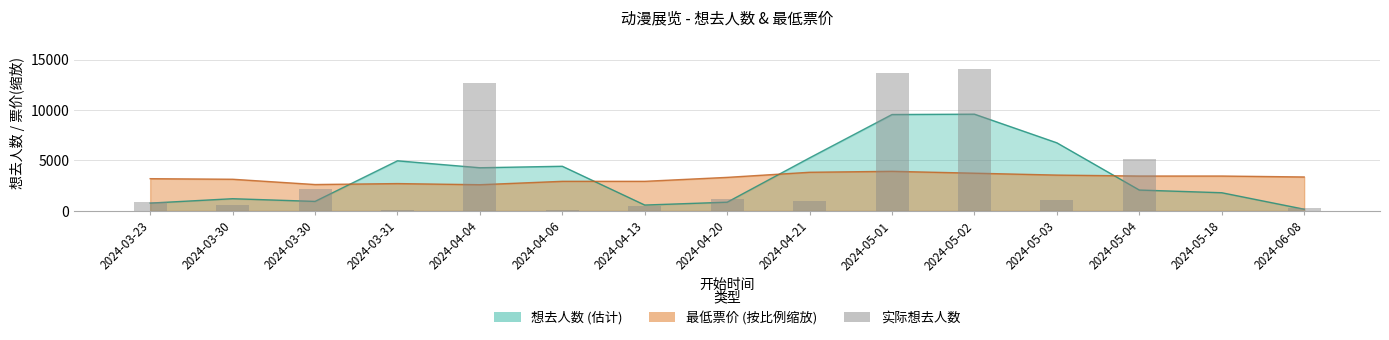

Between 2024-04-13 and 2024-03-30, which is larger?

2024-03-30